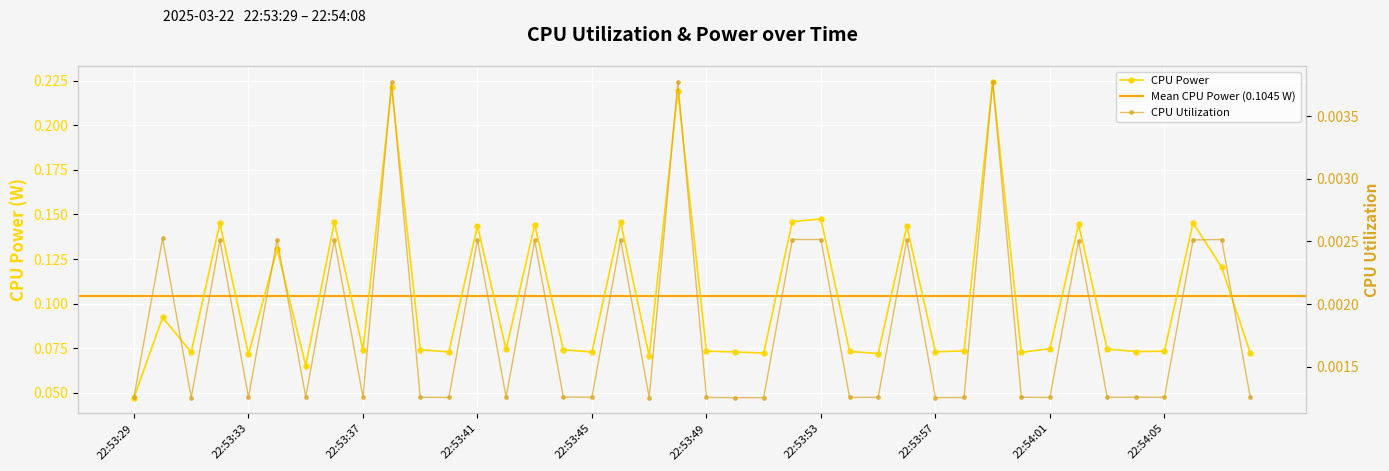

True or false: CPU Power and CPU Utilization intersect in this chart.

False